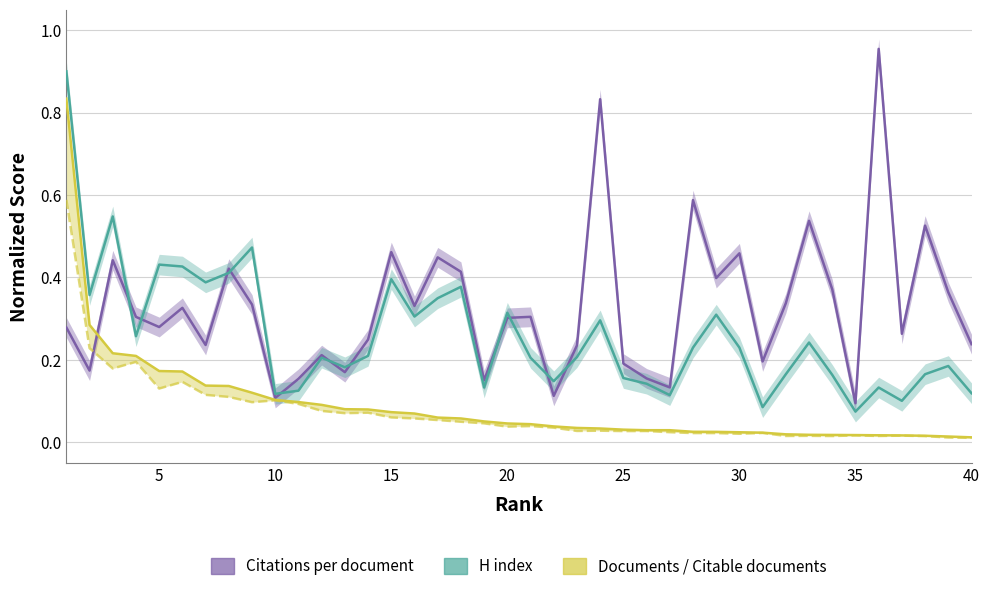

Which has a higher value, 30 or 15?

15